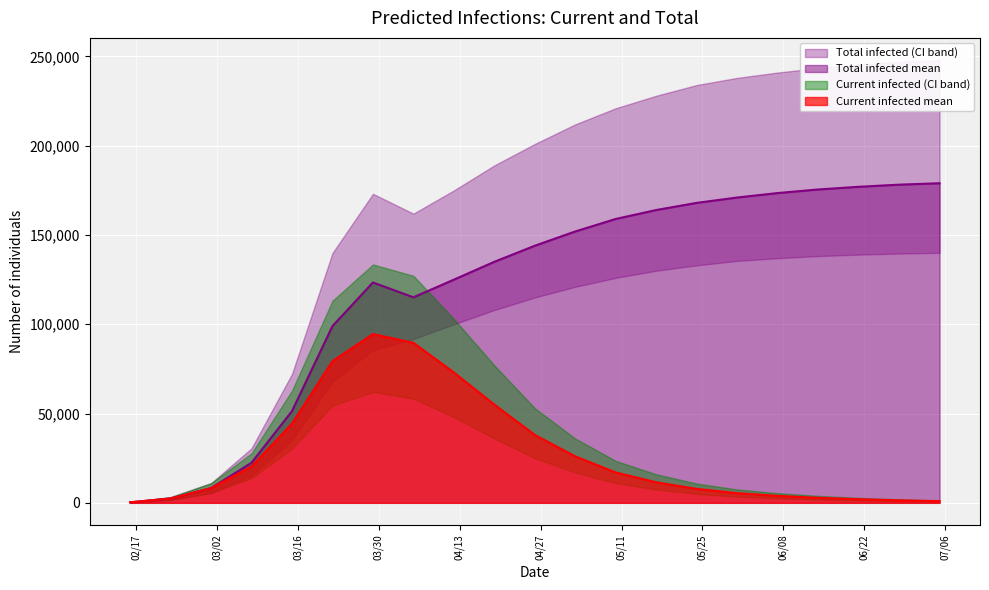

What is the maximum value for Current infected mean?

94532